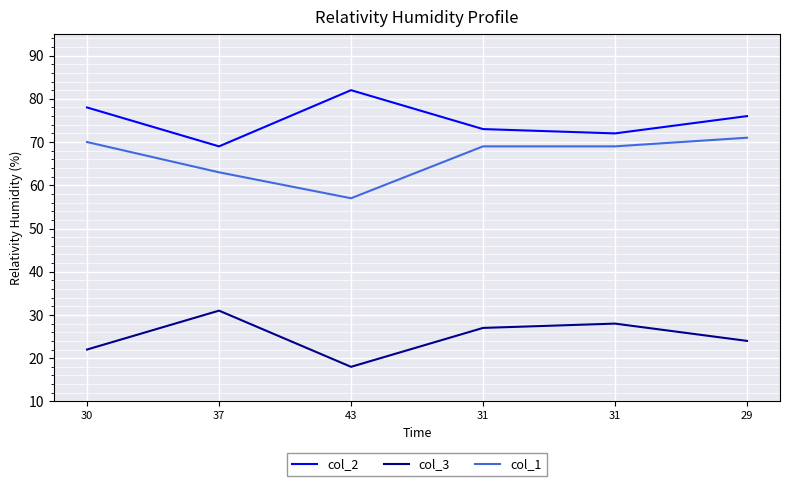

How many distinct data groups are displayed?

3